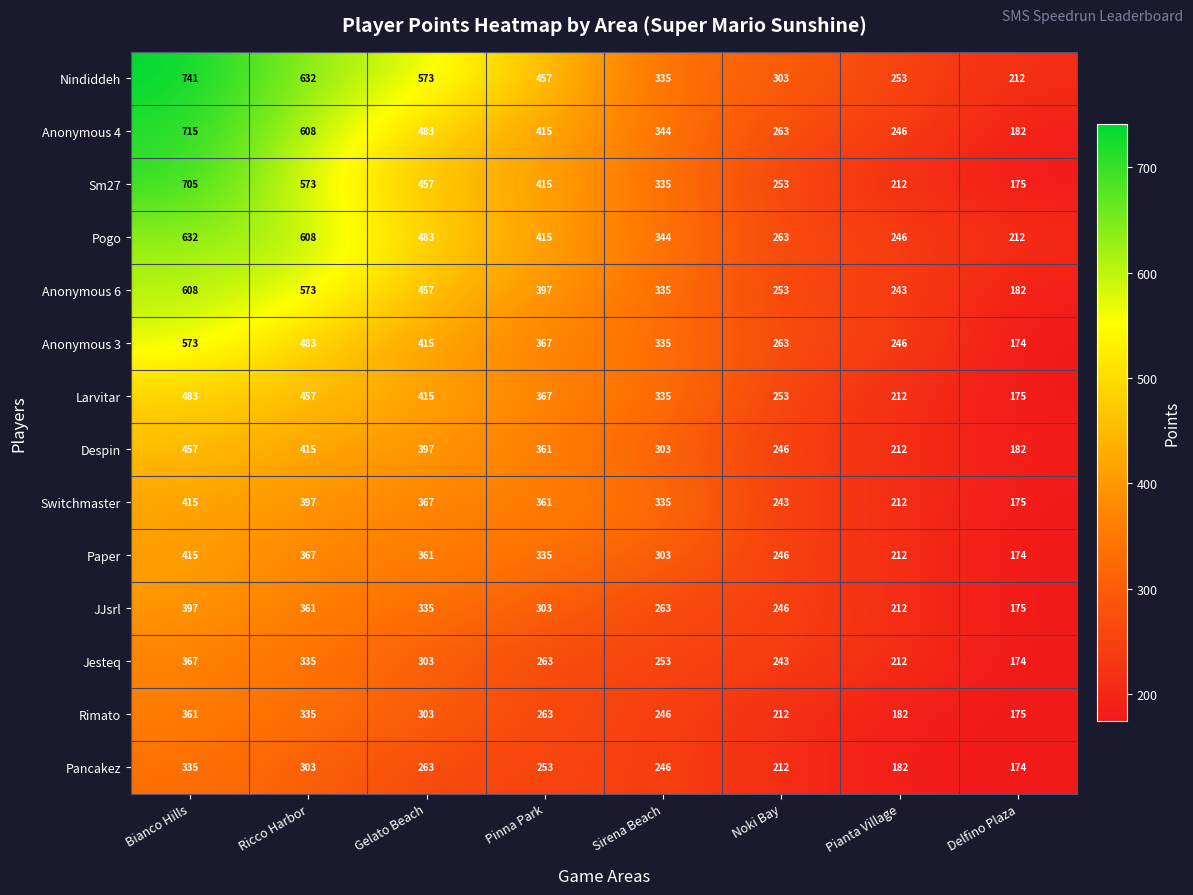

Is it true that Nindiddeh equals 114 at Noki Bay?

False